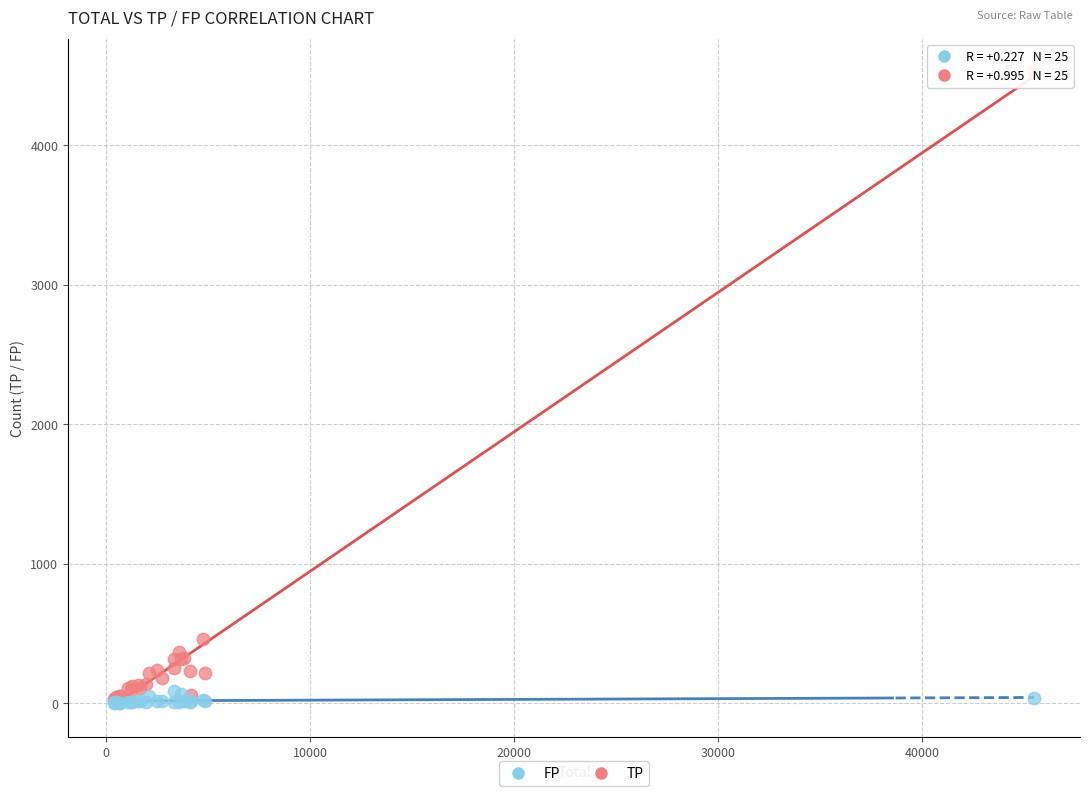

In the TP series, what Y value is closest to 2280?

462